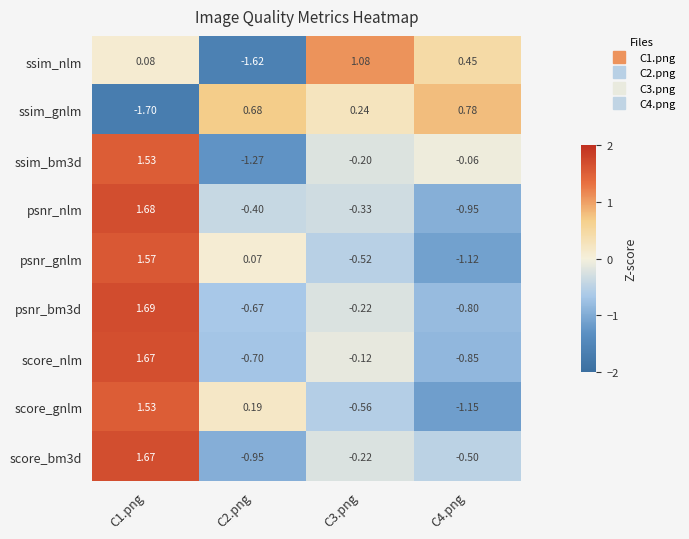

Is the value of psnr_gnlm at C2.png greater than the value of psnr_nlm at C3.png?

Yes